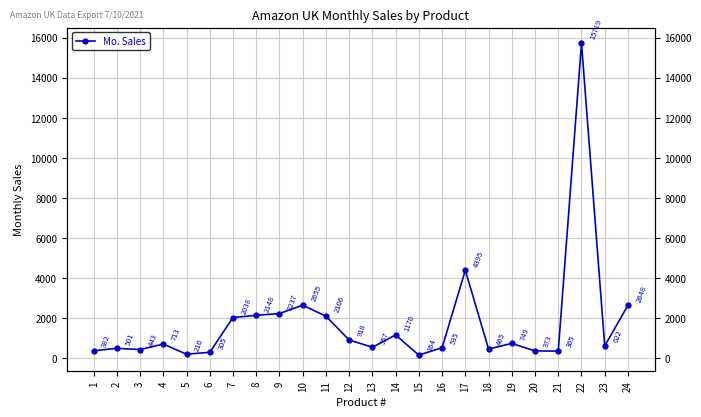

What is the change in value from 1 to 7?

+1656